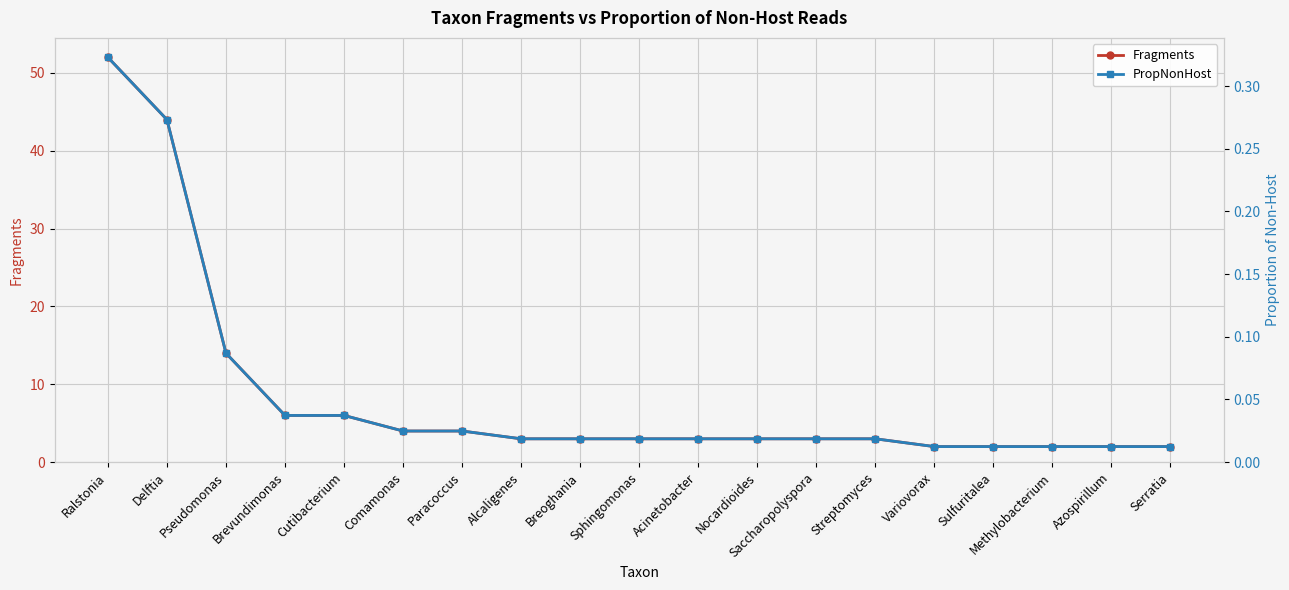

Where is PropNonHost nearest to the value 0?

Variovorax